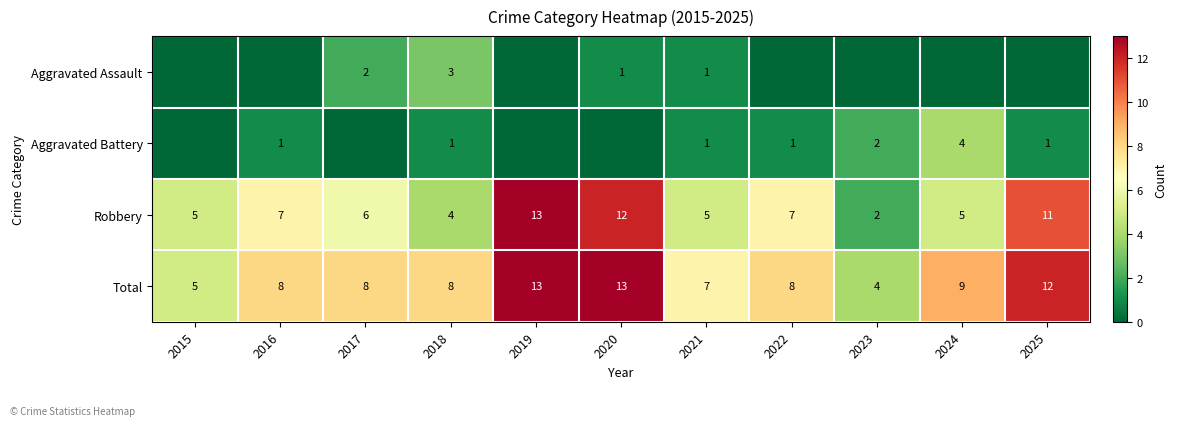

What is the total value across all series at 2017?

16